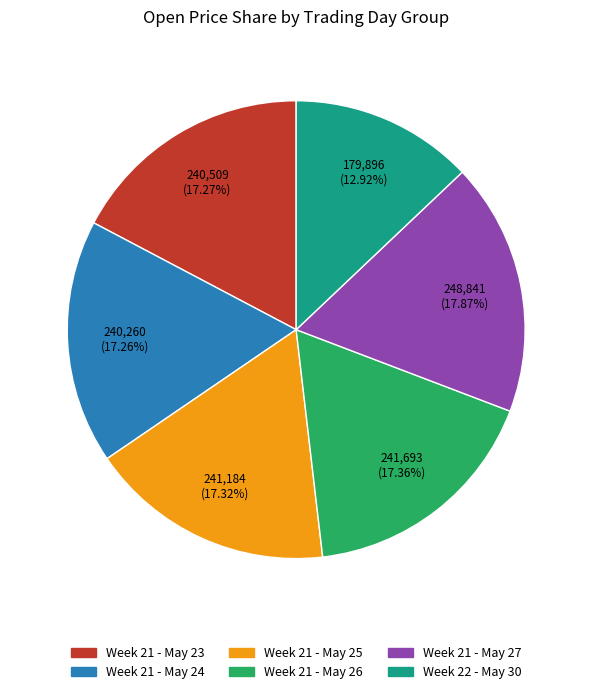

What is the smallest slice in the pie chart?

Week 22 - May 30